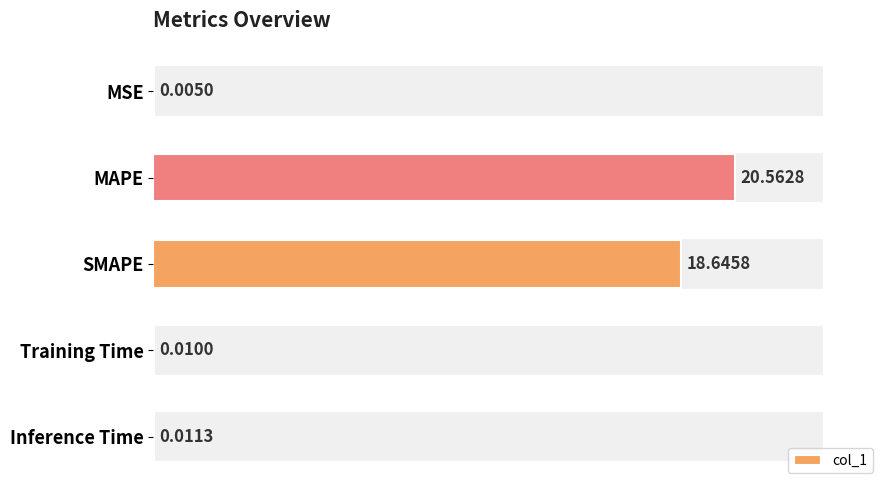

What is the sum of all values?

39.2